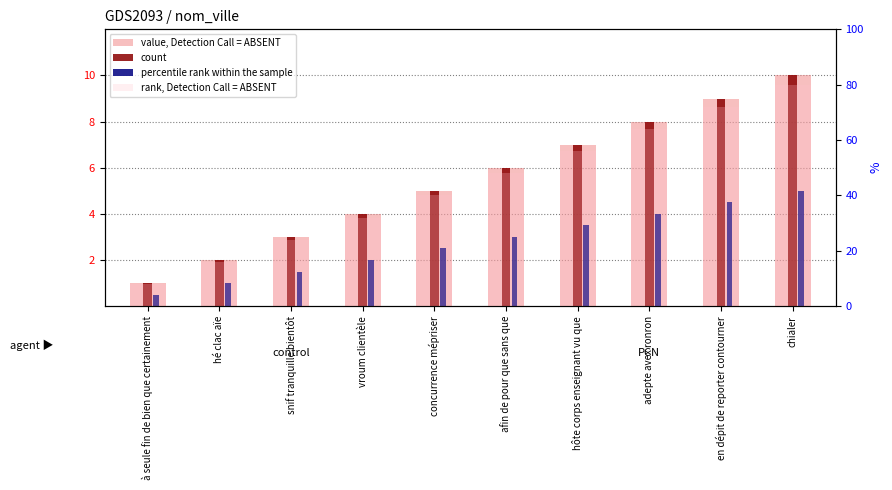

What is the difference between the percentile rank within the sample values at adepte avex ronron and vroum clientèle?

2.0